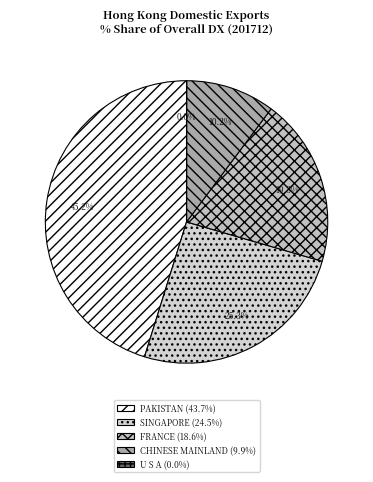

Which category has the biggest portion of the pie?

PAKISTAN